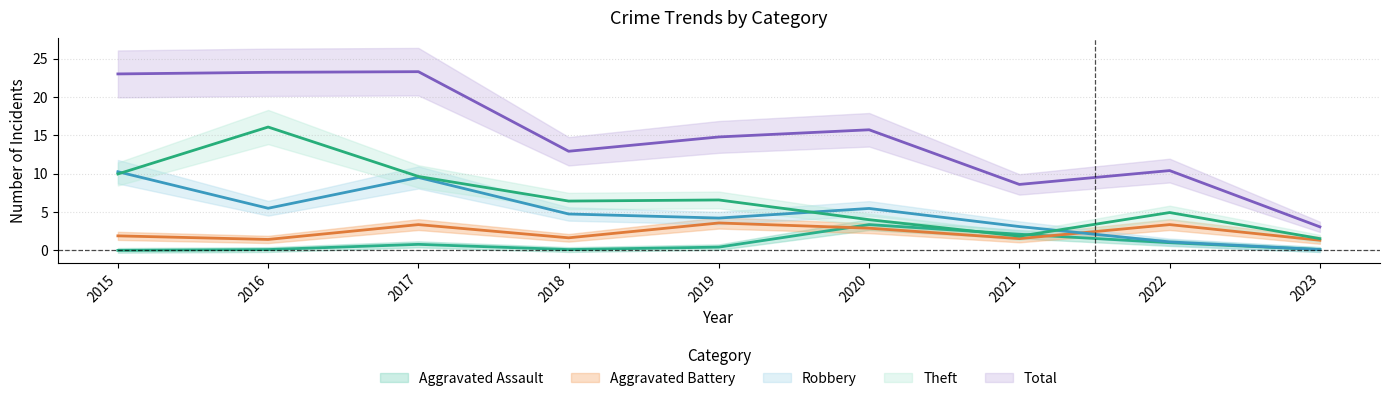

The Aggravated Battery series shows 2.0 at 2021. True or false?

False